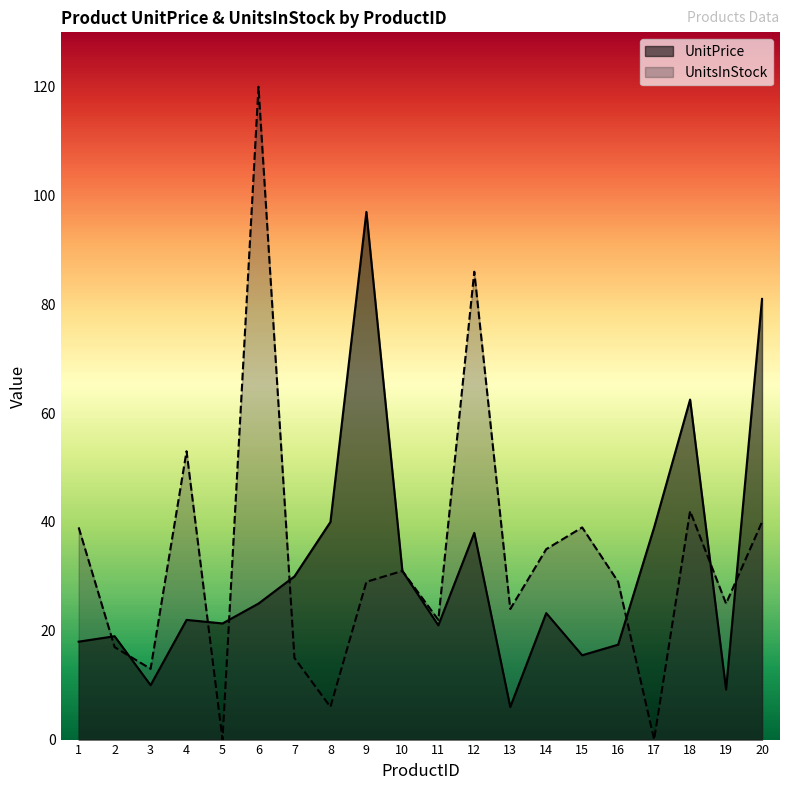

List the series in order of their peak value, highest first.

UnitsInStock, UnitPrice